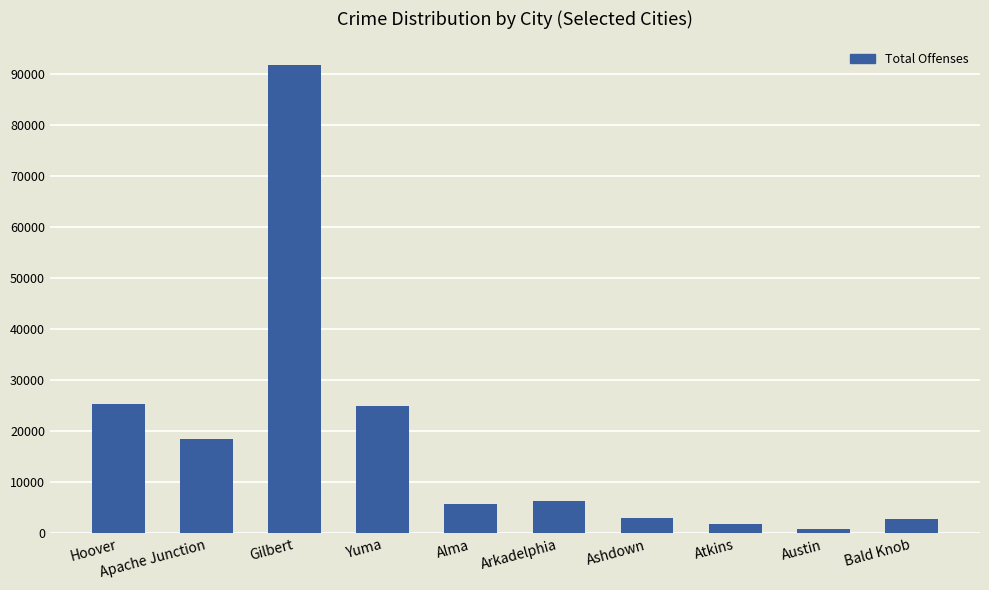

What is the difference between the values at Hoover and Atkins?

23564